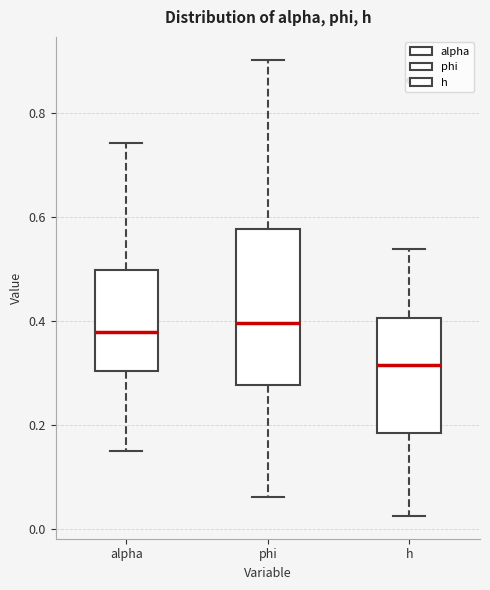

Reading left to right, read every box against the y-axis: the position of its median line, the range the box covers, and the ends of its whiskers. The values are not printed on the chart, so give them approximately, as read against the axis.

alpha: median 0.38, box 0.30 to 0.50, whiskers 0.14 to 0.74
phi: median 0.40, box 0.28 to 0.58, whiskers 0.06 to 0.90
h: median 0.32, box 0.18 to 0.40, whiskers 0.02 to 0.54